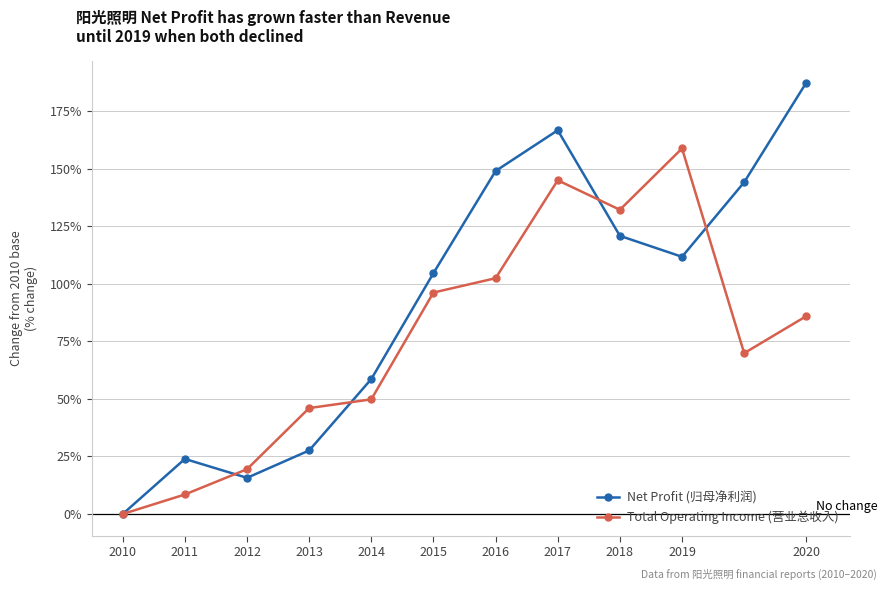

How many distinct data groups are displayed?

2